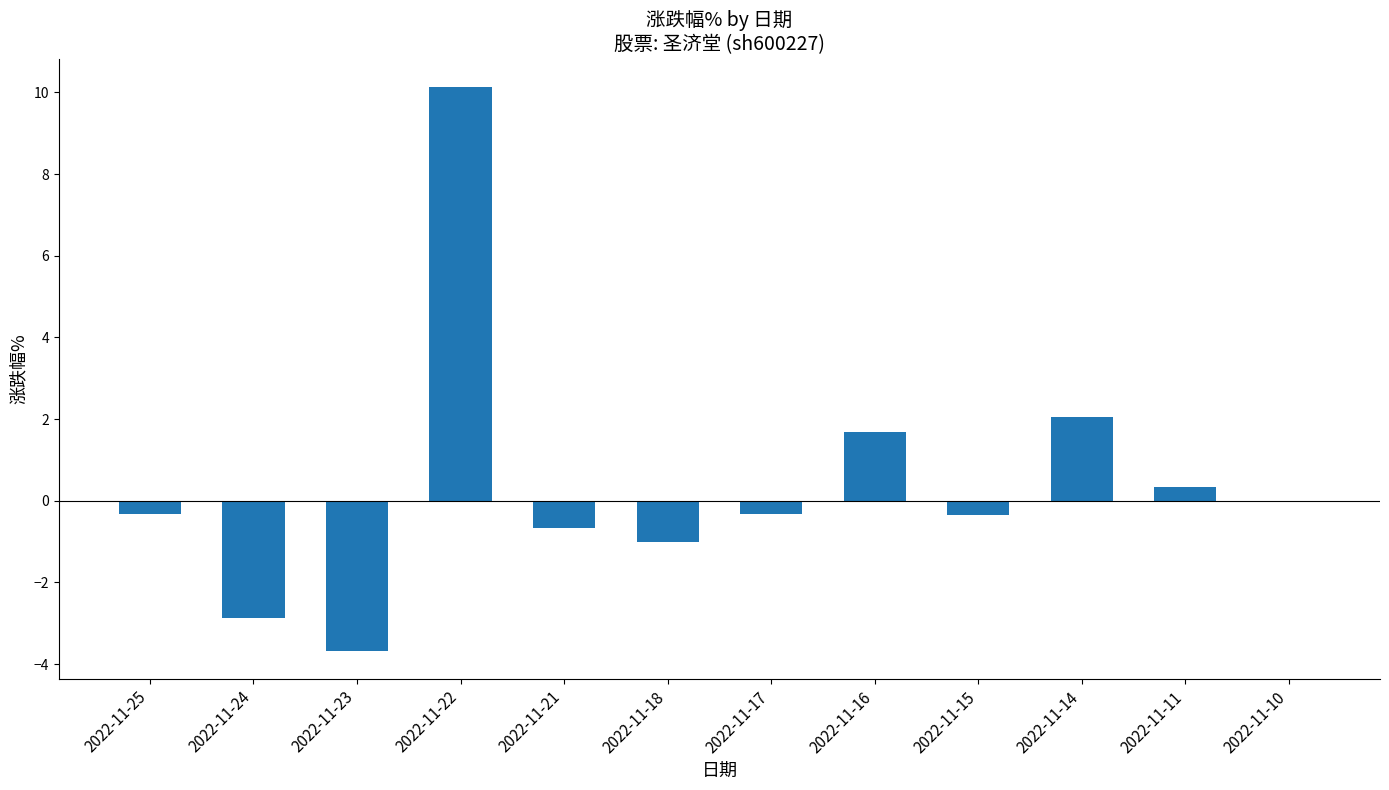

Which label corresponds to the largest value in the chart?

2022-11-22